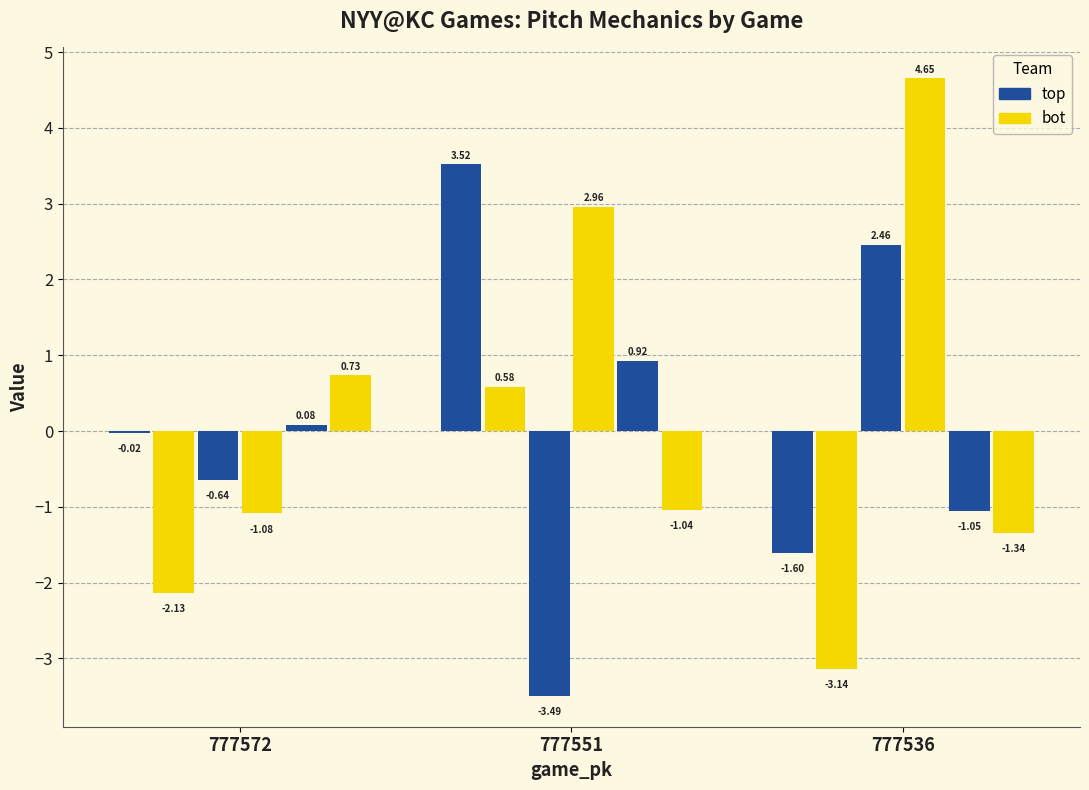

Does the chart contain stacked bars?

No